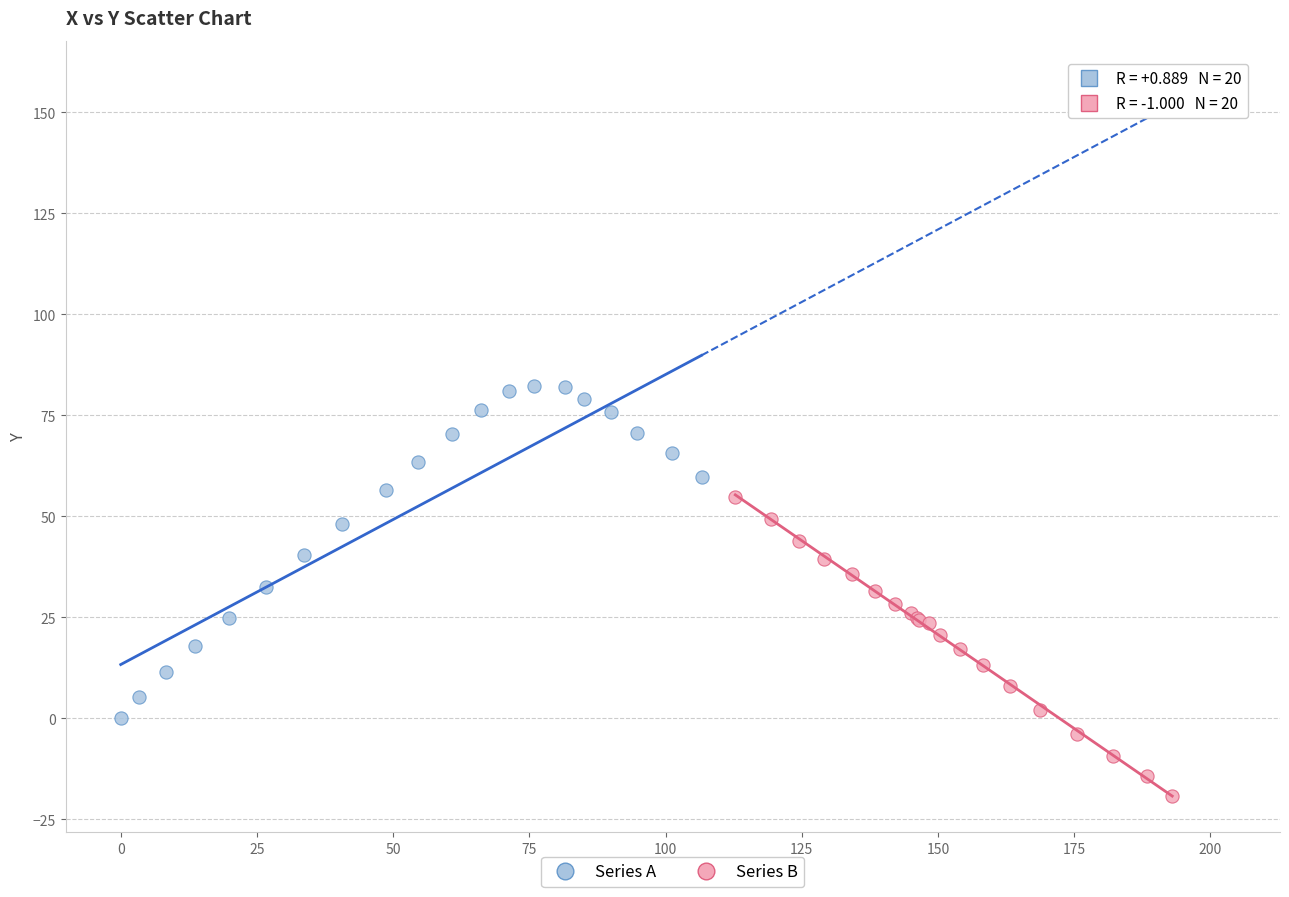

Which series contains the highest Y value?

Series A